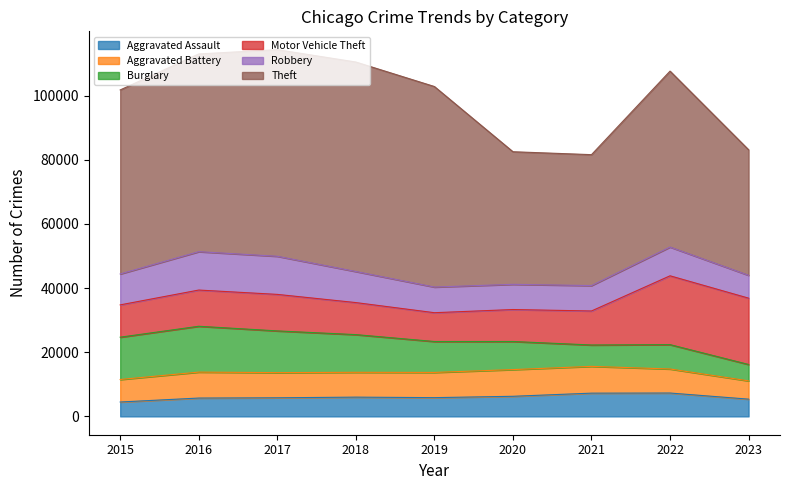

True or false: Robbery and Theft intersect in this chart.

False